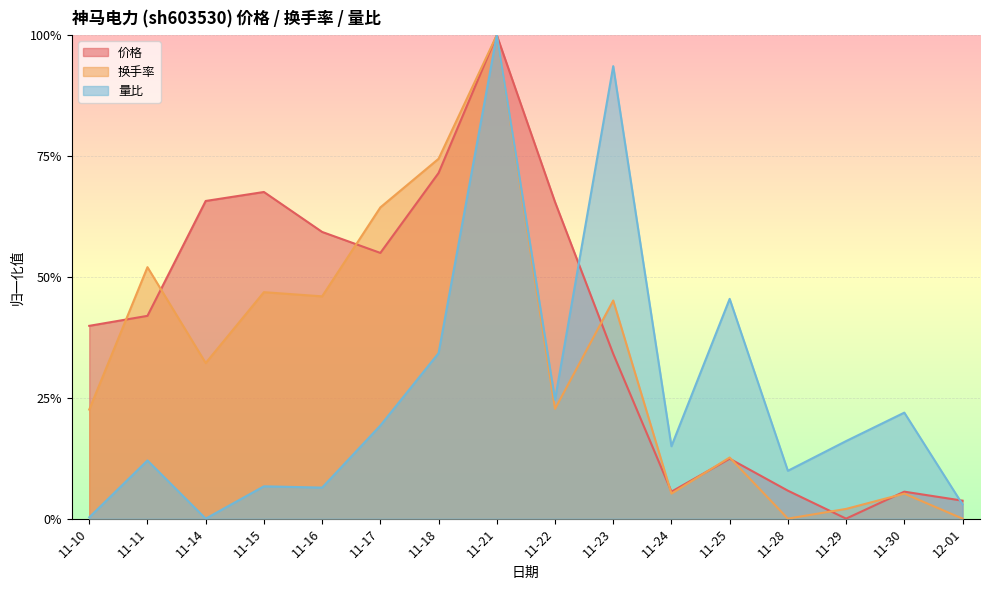

Between which two adjacent categories do 价格 and 换手率 first intersect?

11-10 and 11-11